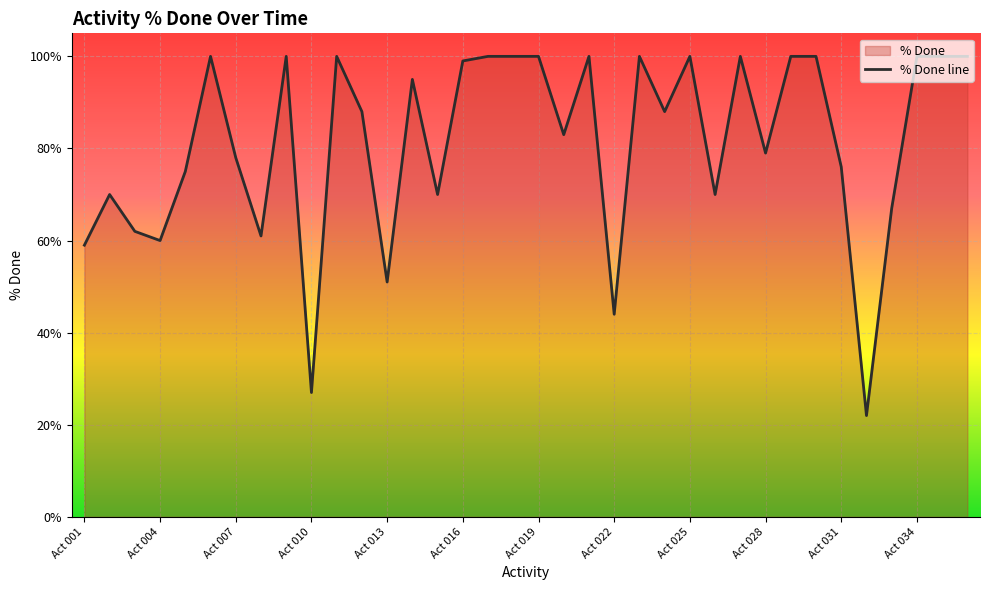

What is the average value?

0.8